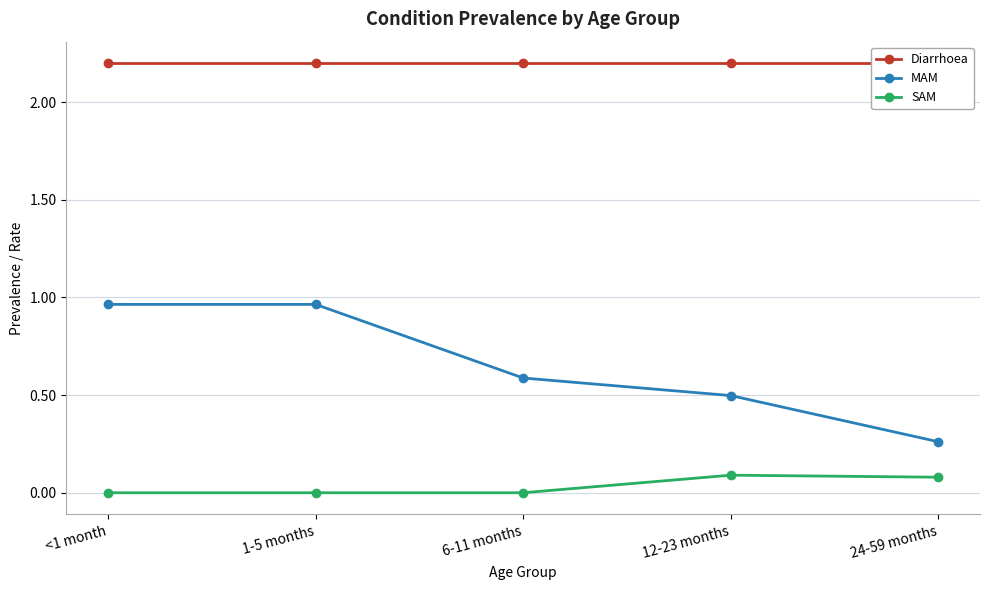

Does the chart display data point markers on the line(s)?

Yes